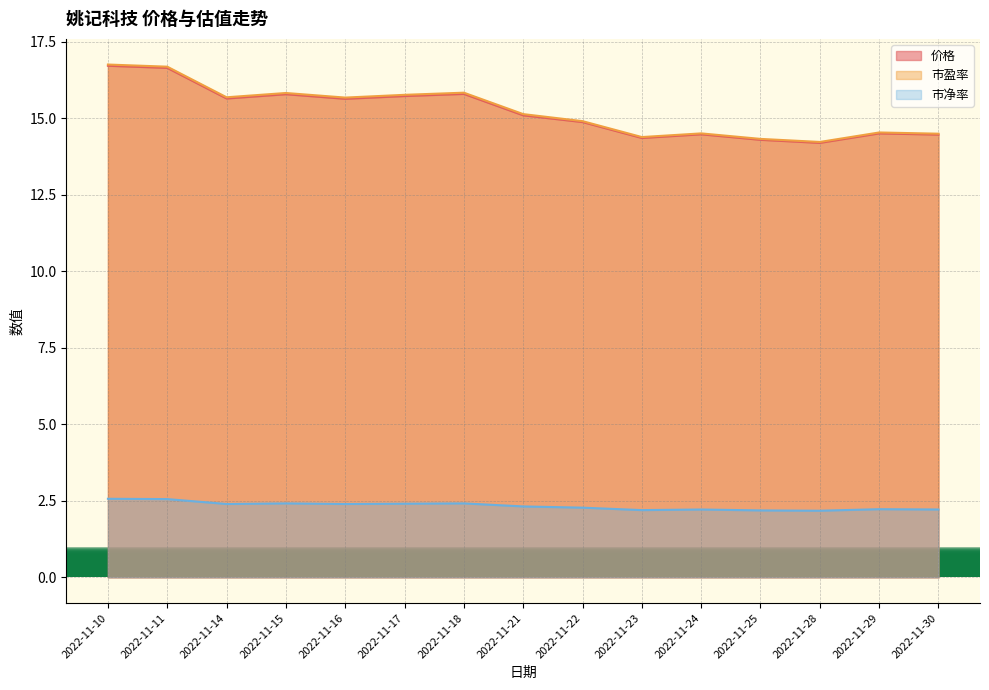

What is the value of the 价格 point at the 6th from the left?

15.7